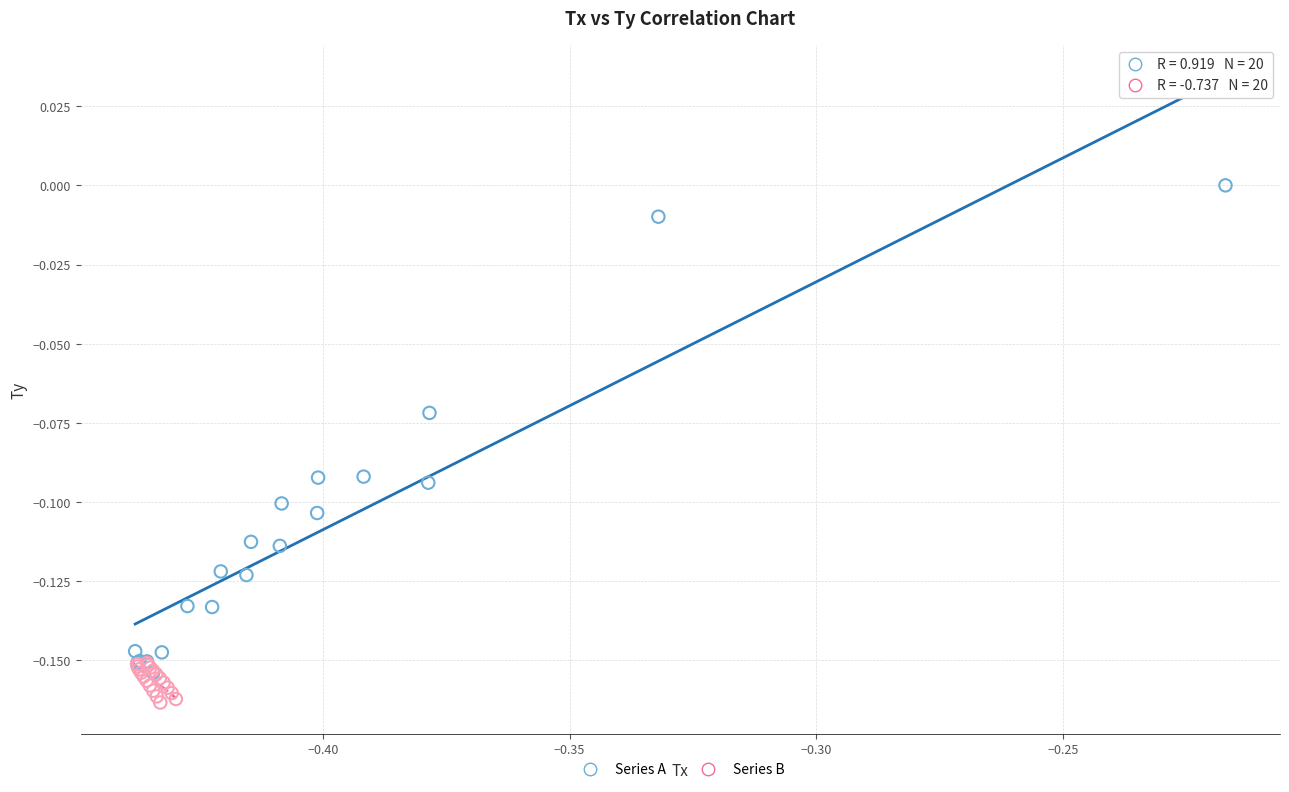

Which series has the largest Y range (max minus min)?

Series A